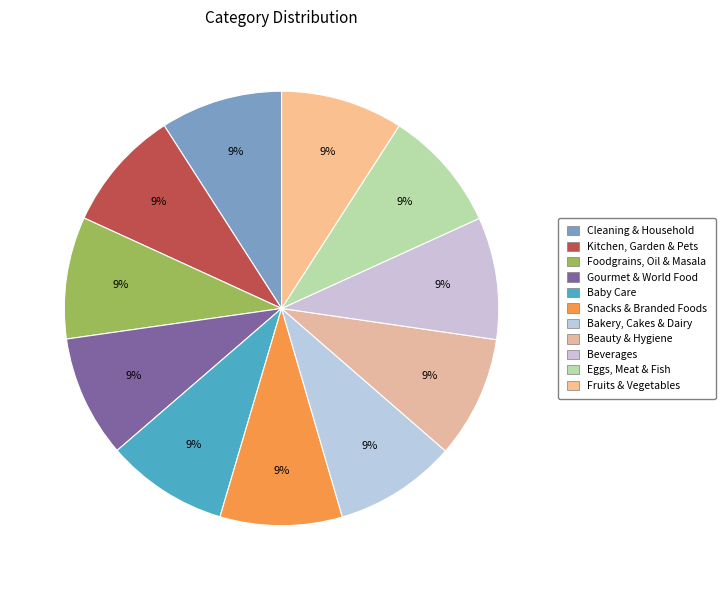

To the nearest percent, what portion does Baby Care represent?

9%